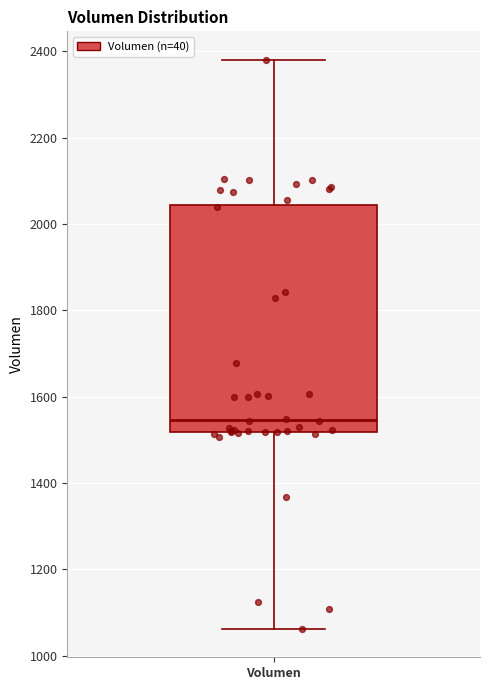

Read this box plot against the y-axis: the position of the median line, the range covered by the box, and the ends of both whiskers. The values are not printed on the chart, so give them approximately, as read against the axis.

median 1540, box 1520 to 2040, whiskers 1060 to 2380